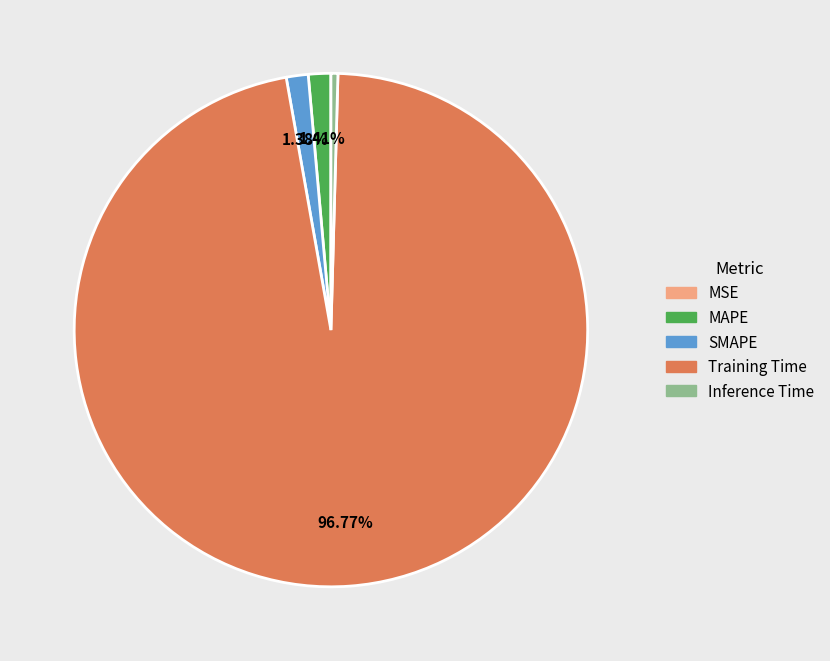

To the nearest percent, what percentage of the pie is MAPE?

1%